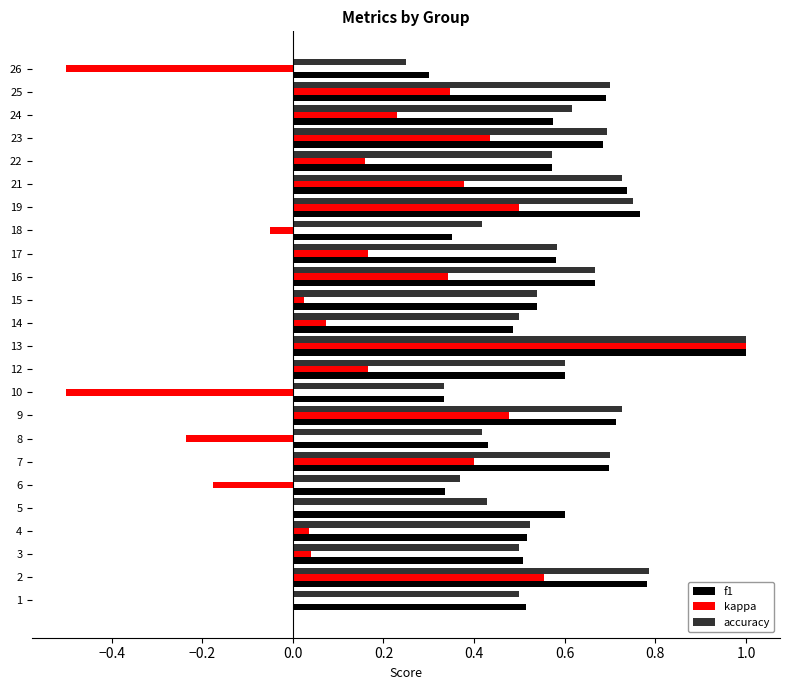

The value of f1 at 10 is 0.5. True or false?

False